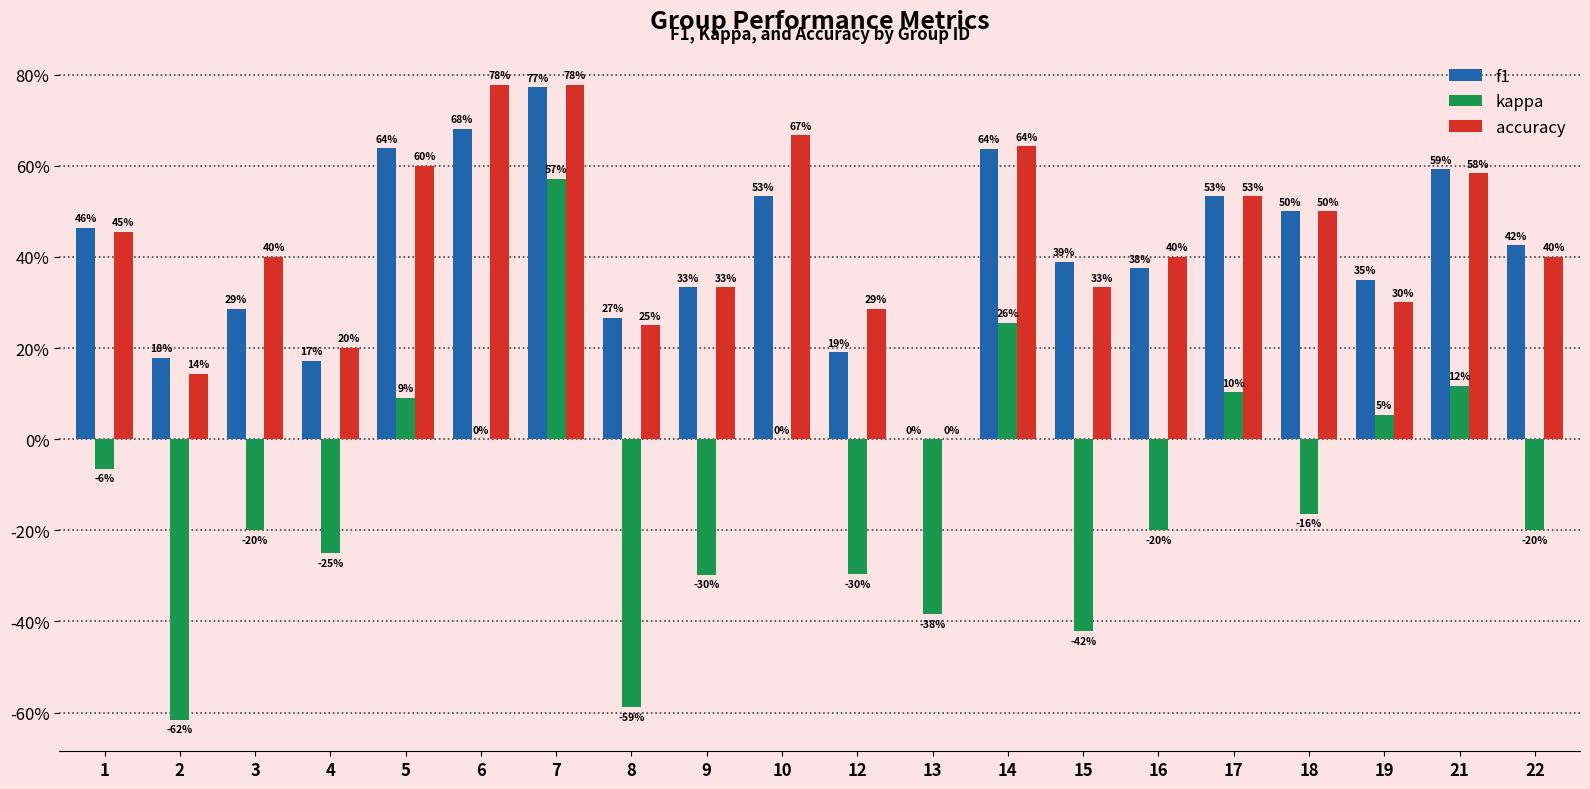

What are all the series names shown in the legend?

f1, kappa, accuracy